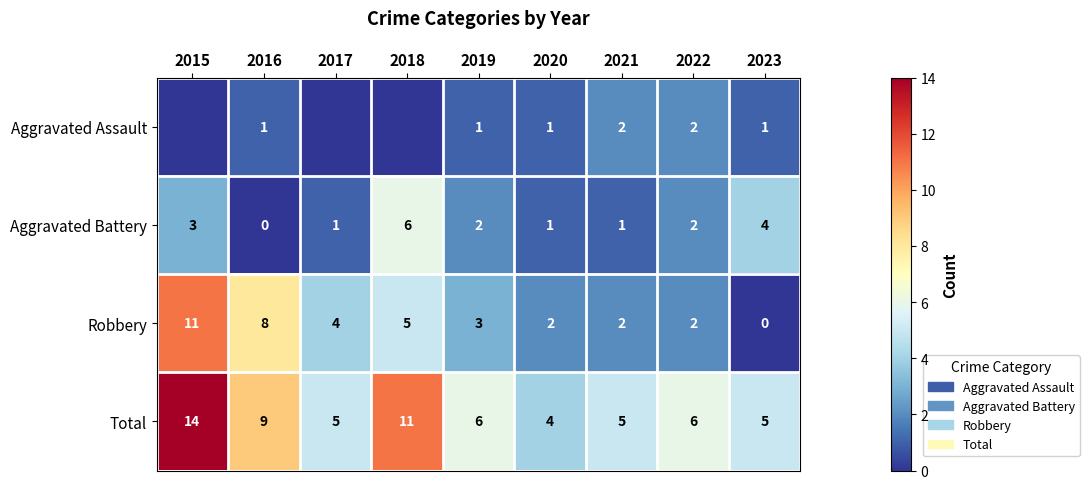

At which category is the sum across all series the highest?

2015